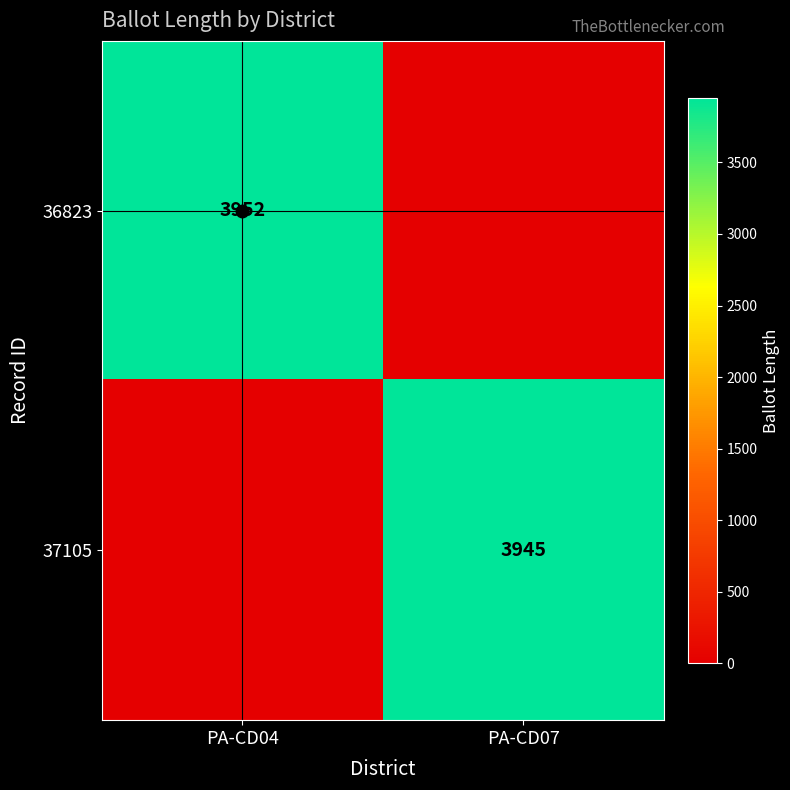

Count the number of data series in this chart.

2